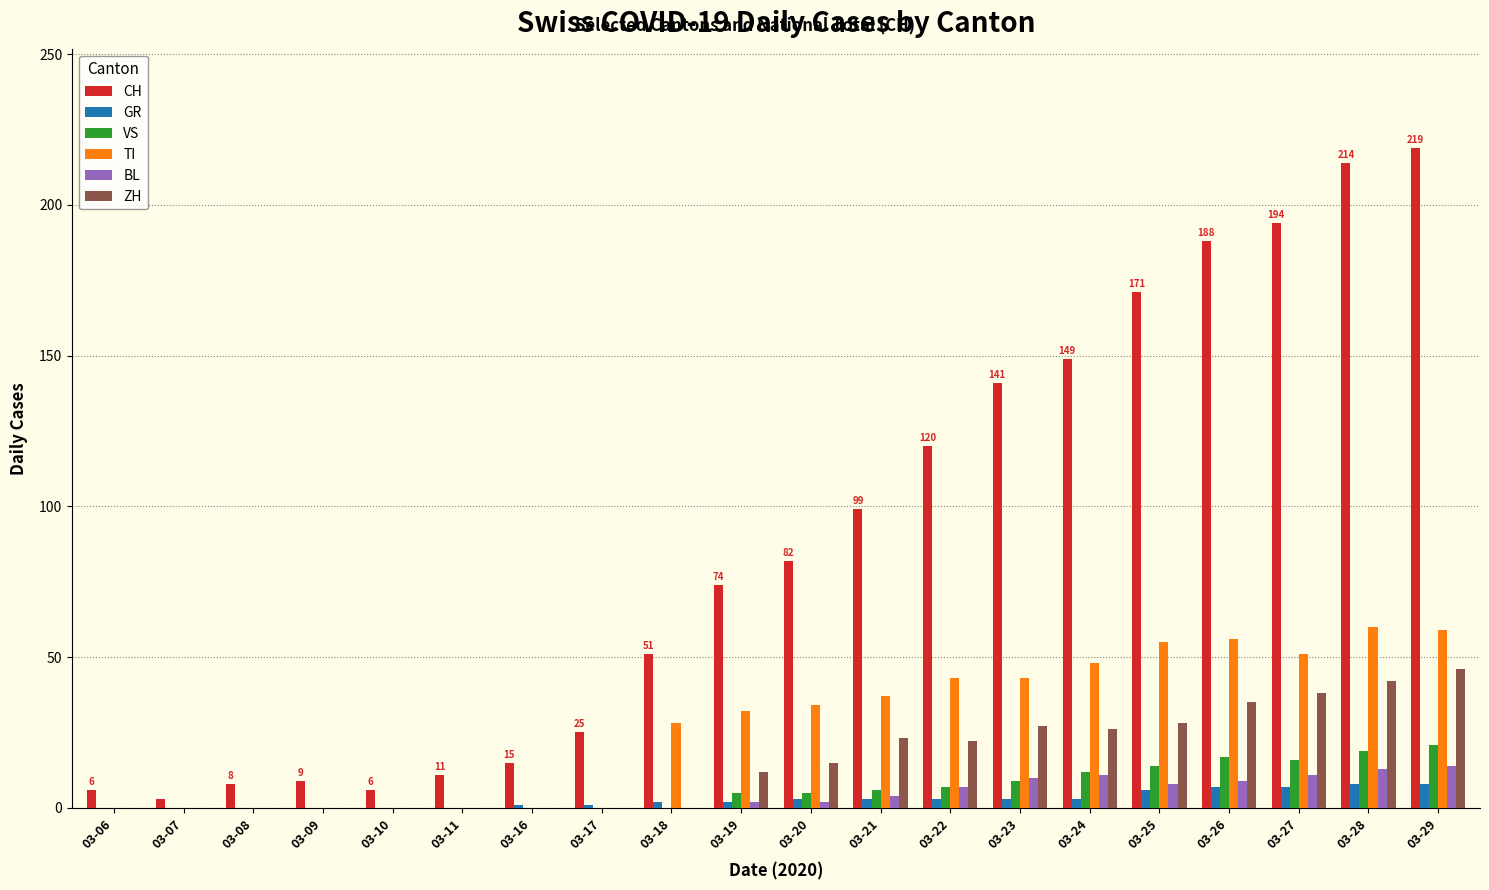

True or false: ZH has a value of 27 at 03-23.

True